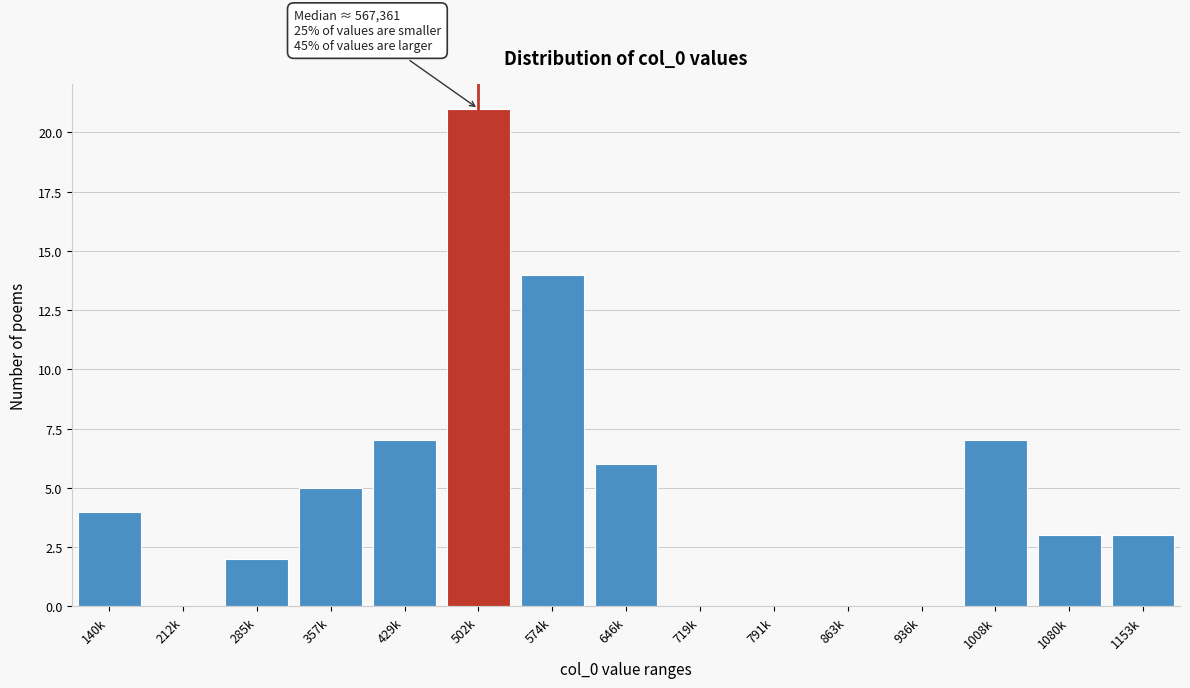

Reading left to right, transcribe all the data shown in this chart.

140k=4	212k=0	285k=2	357k=5	429k=7	502k=21	574k=14	646k=6	719k=0	791k=0	863k=0	936k=0	1008k=7	1080k=3	1153k=3